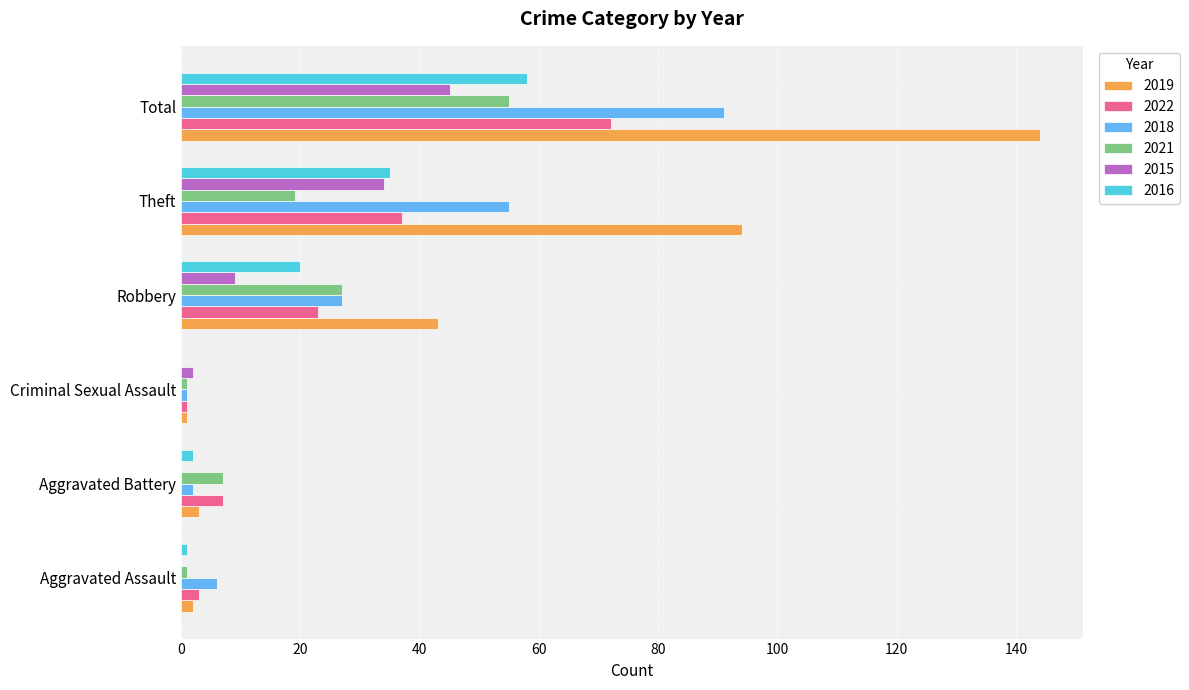

True or false: 2021 has a value of 82 at Total.

False